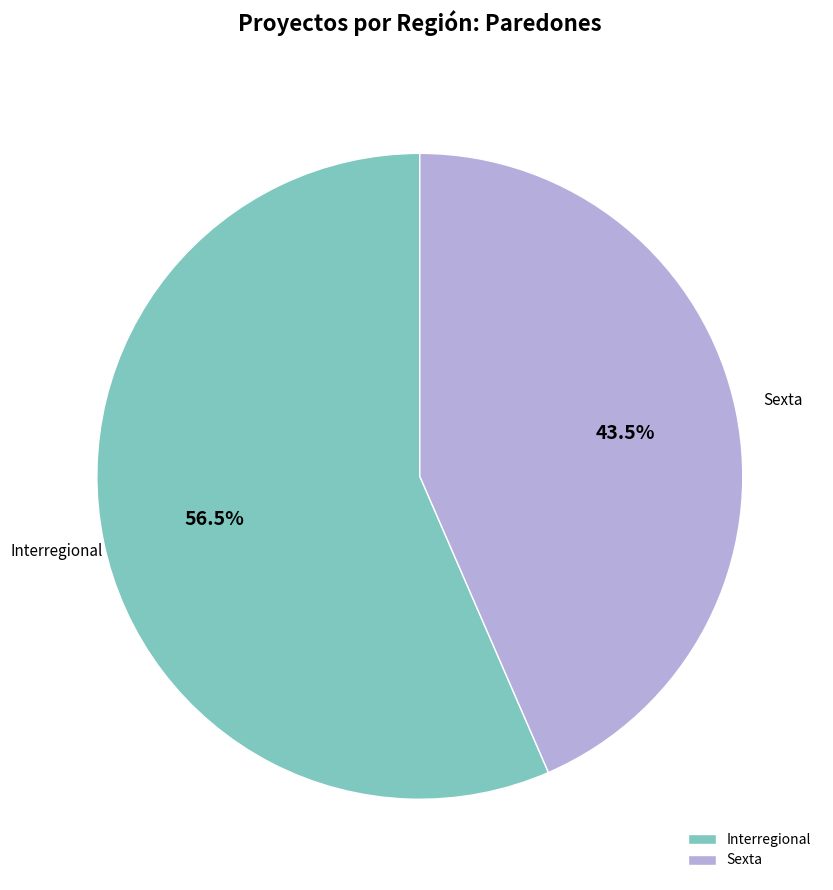

Is Interregional the majority of the pie?

Yes